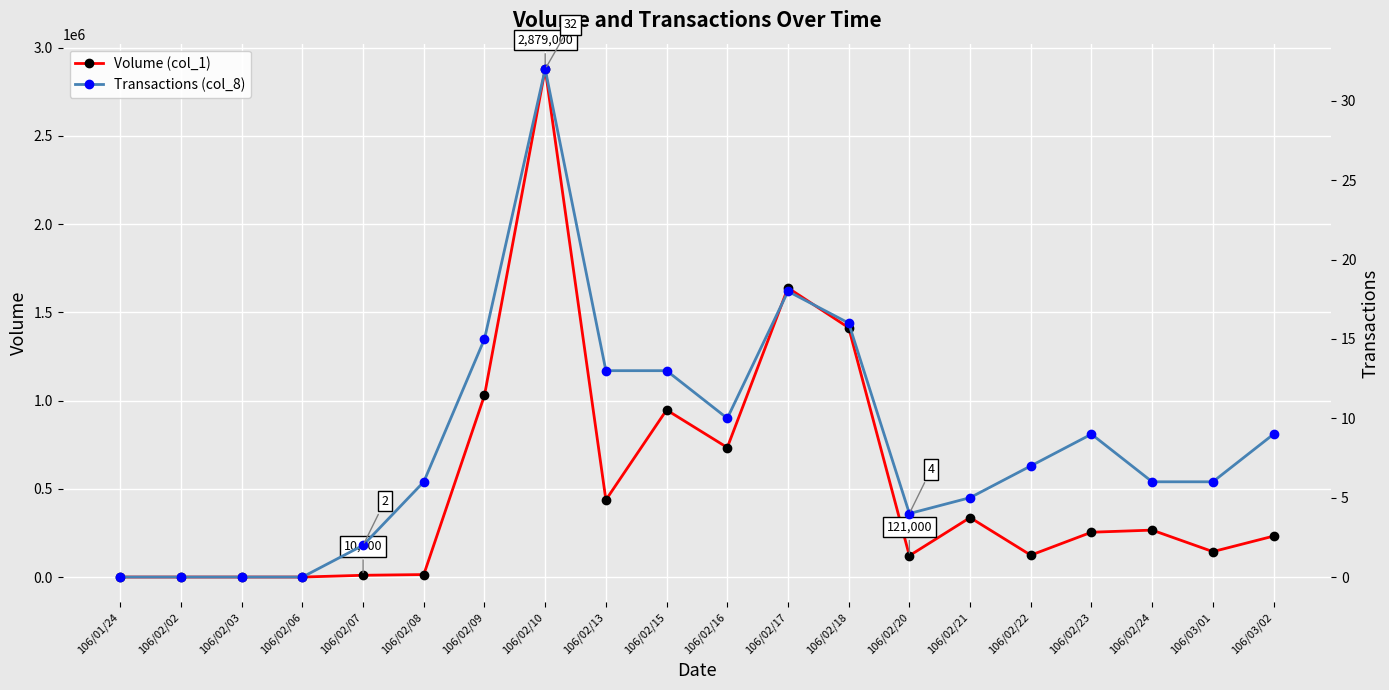

True or false: Volume (col_1) and Transactions (col_8) intersect in this chart.

False